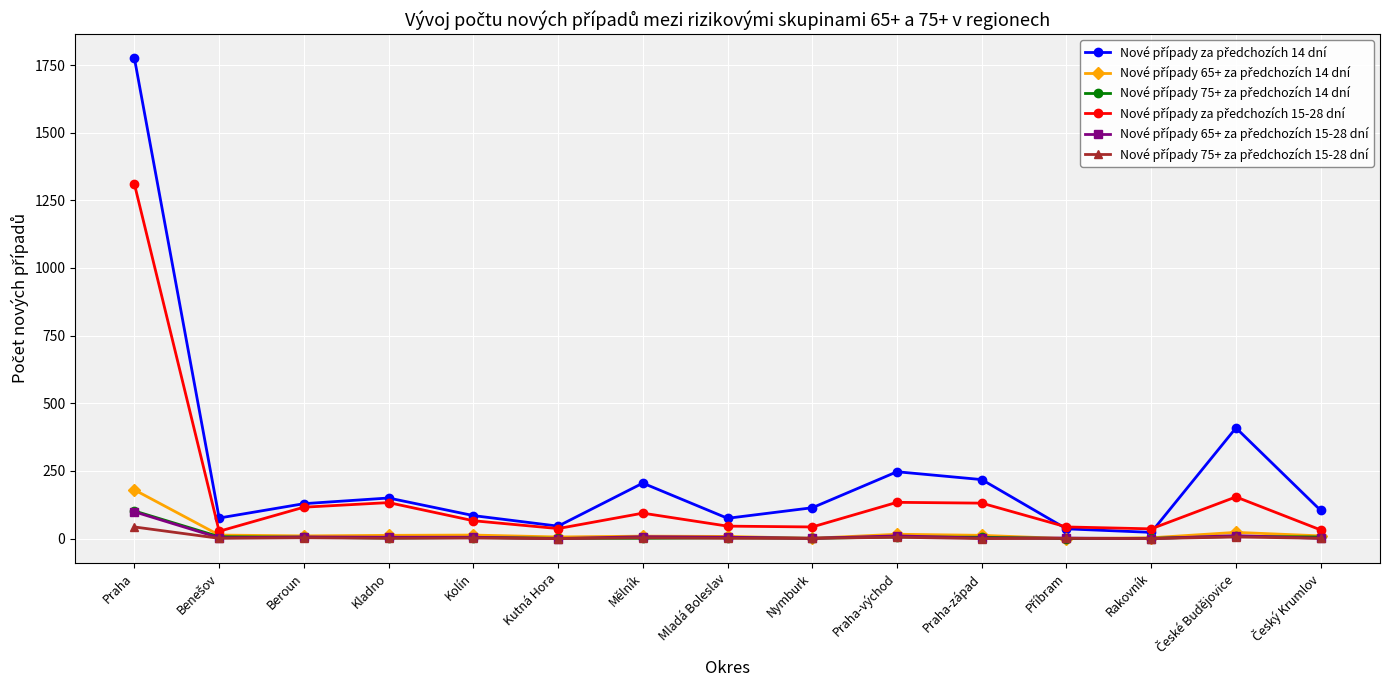

Which label corresponds to the largest value in the chart?

Praha